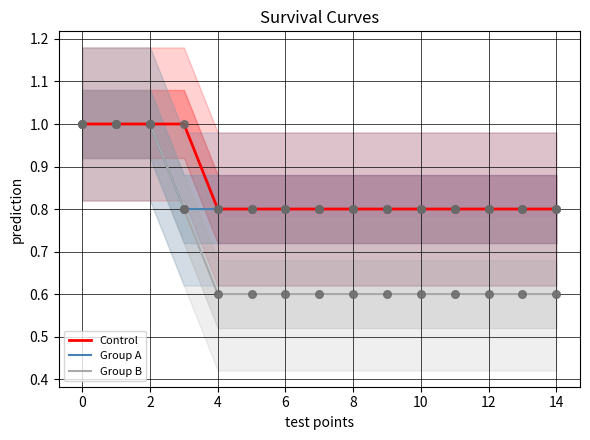

What is the maximum value for Group B?

1.0